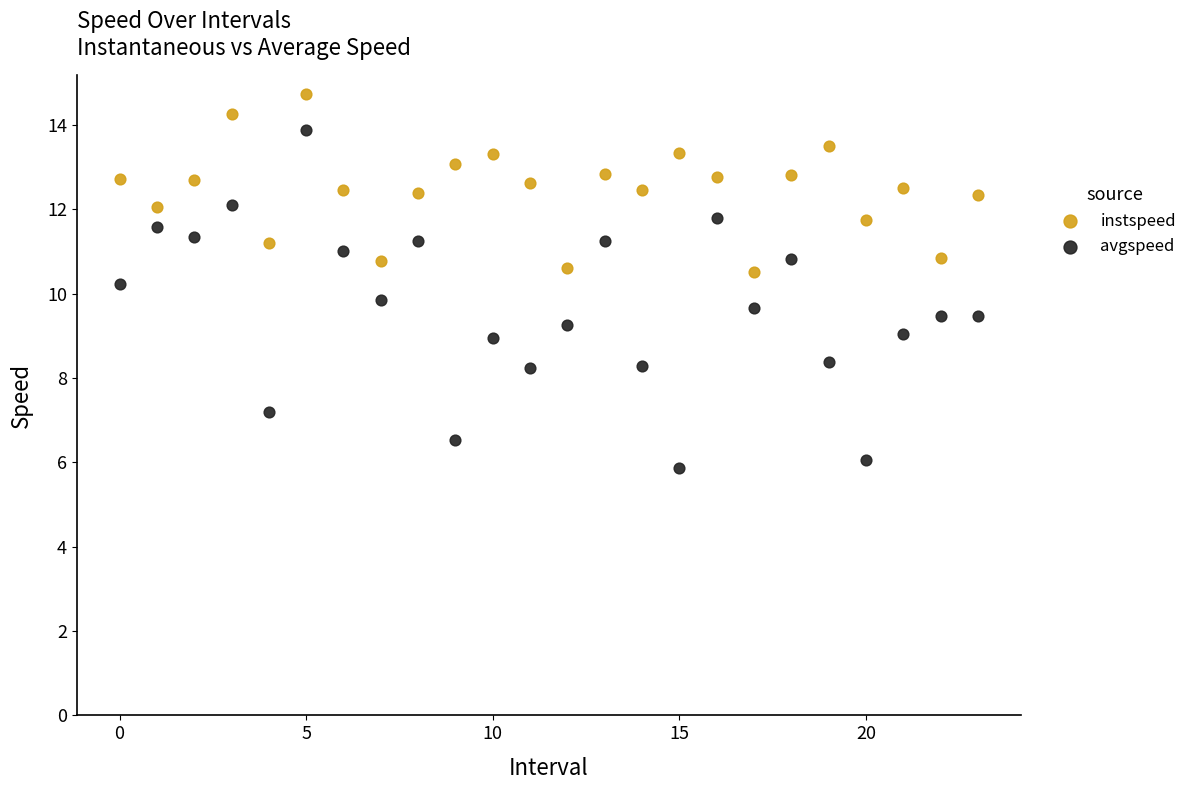

Which series reaches the maximum Y coordinate?

instspeed